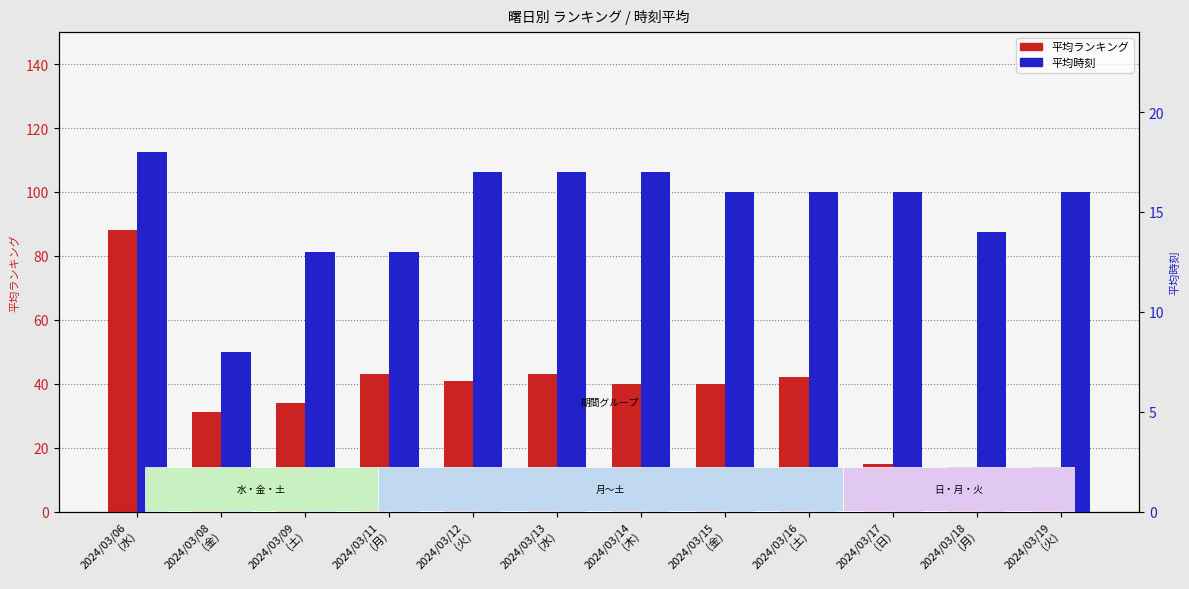

Is the value of avg hour at 2024/03/19
(火) greater than the value of avg ranking at 2024/03/11
(月)?

No